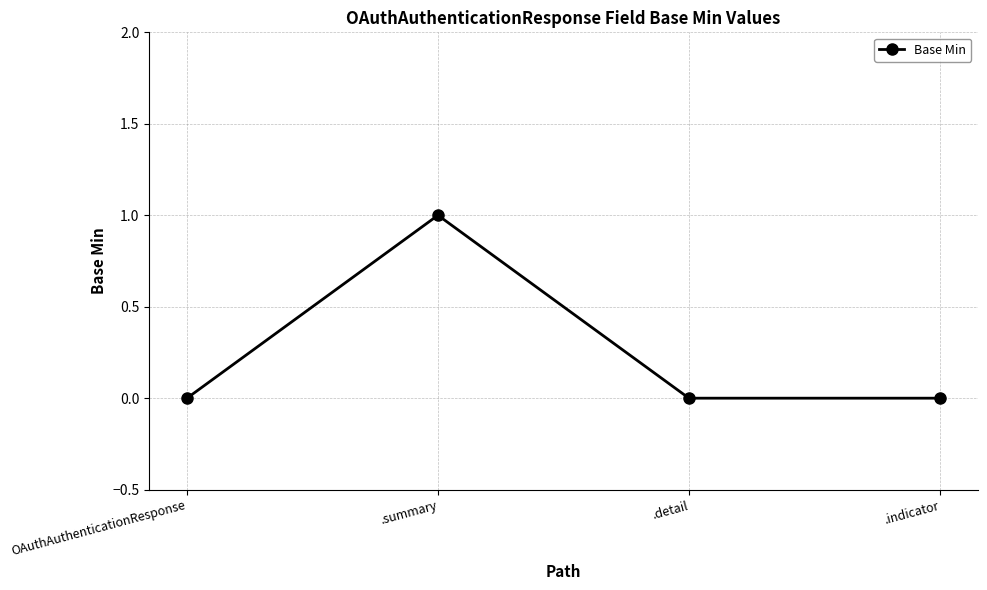

What position from the left is .indicator?

4